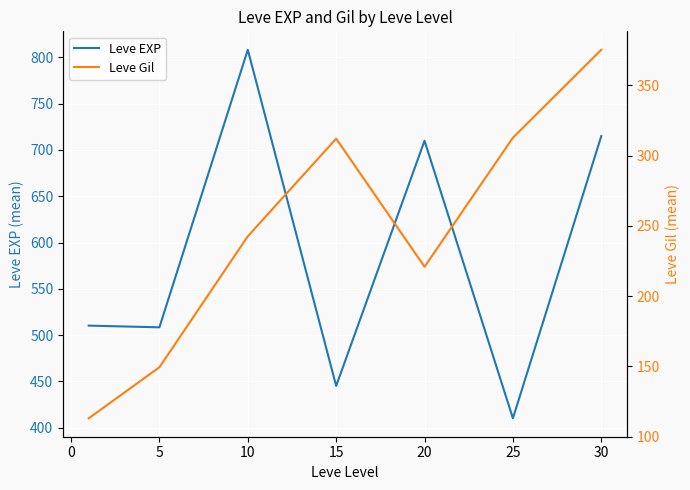

Rank the series by their maximum value, from lowest to highest.

Leve Gil, Leve EXP